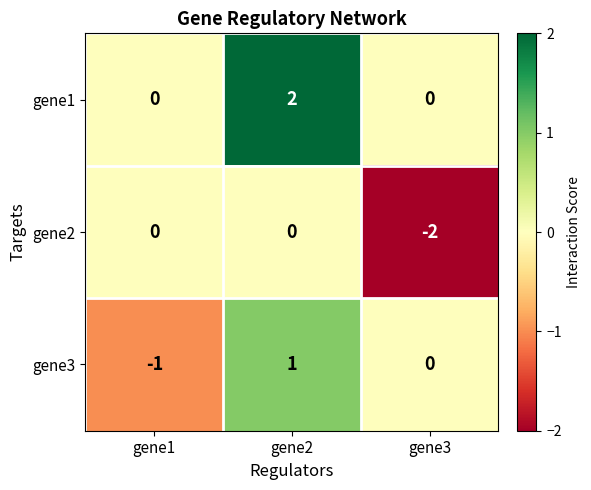

What is the difference between the highest and lowest values at gene3?

2